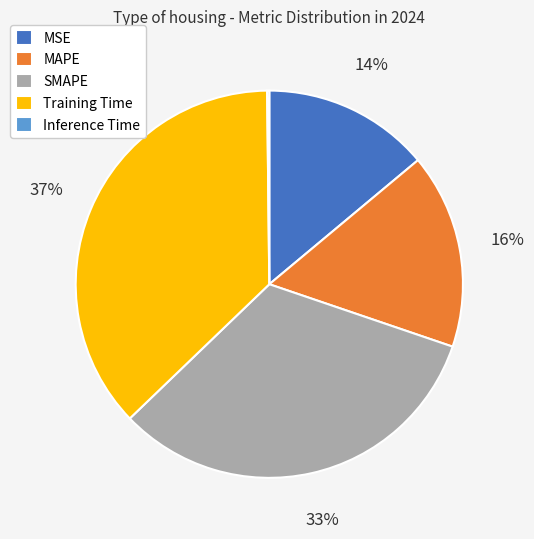

Does Training Time account for over 50% of the chart?

No